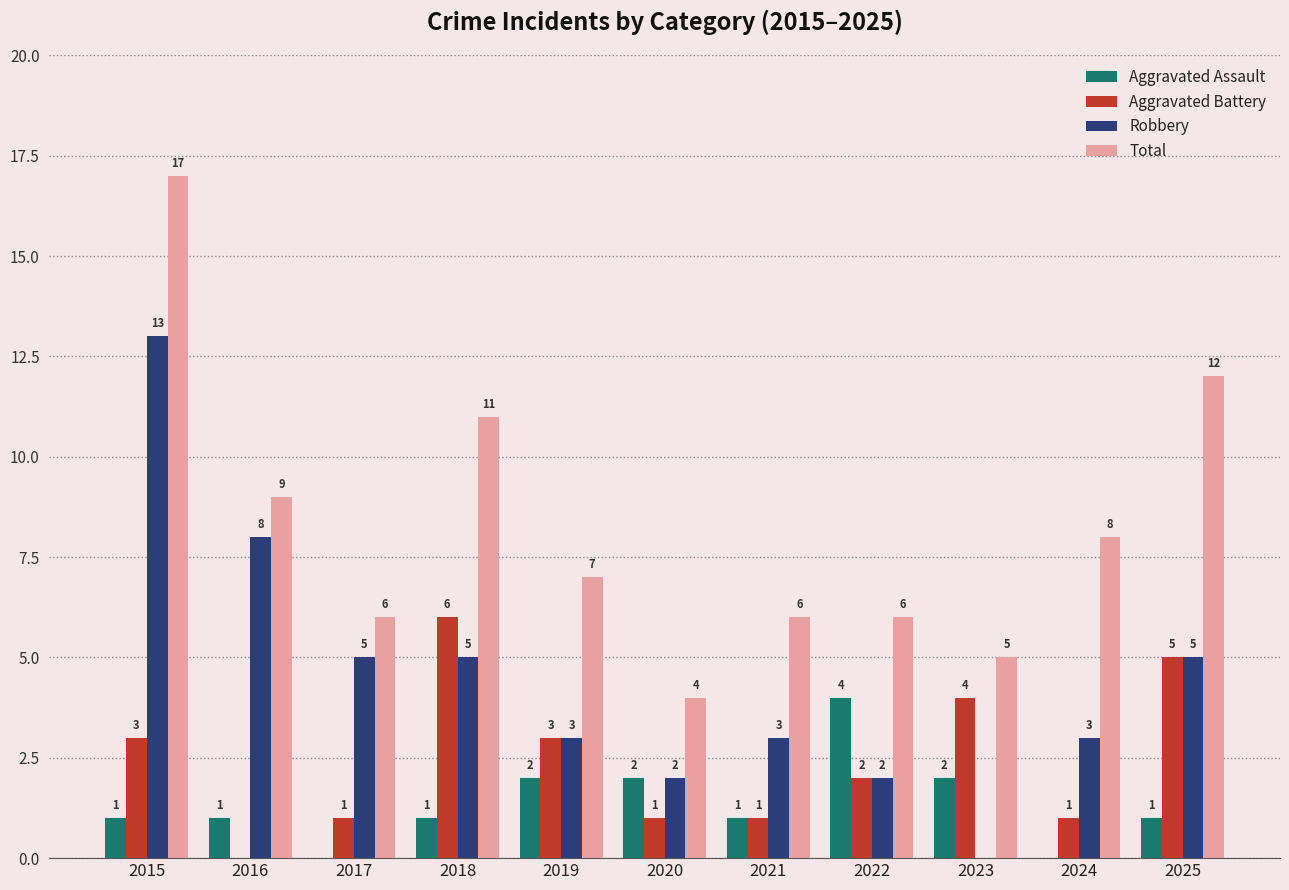

Which series changed the most between 2016 and 2019?

Robbery